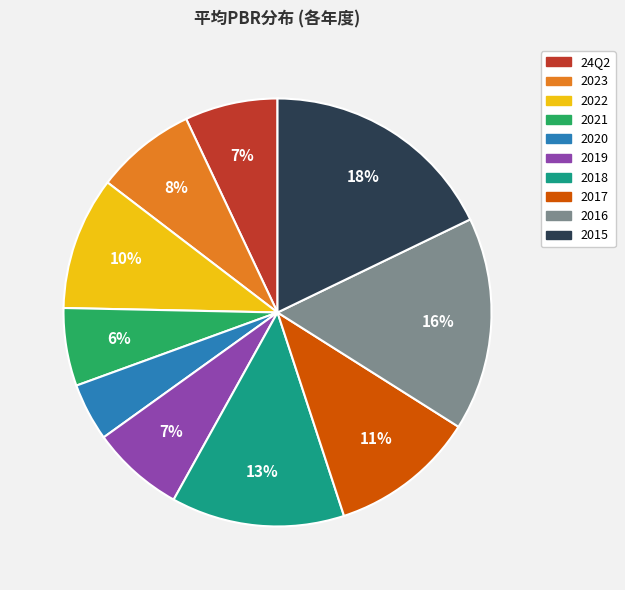

Combined, do 2017 and 2016 account for over 50%?

No